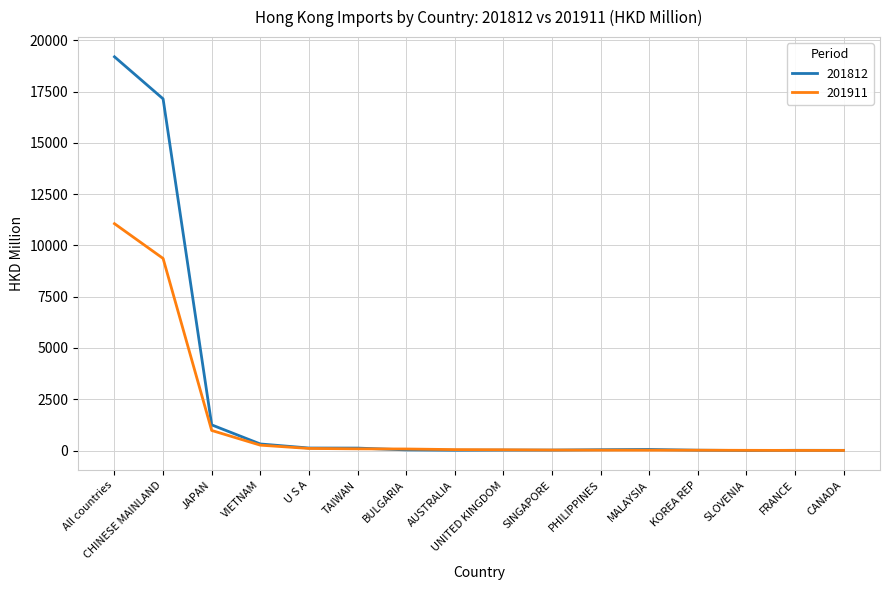

At which category is the sum across all series the highest?

All countries